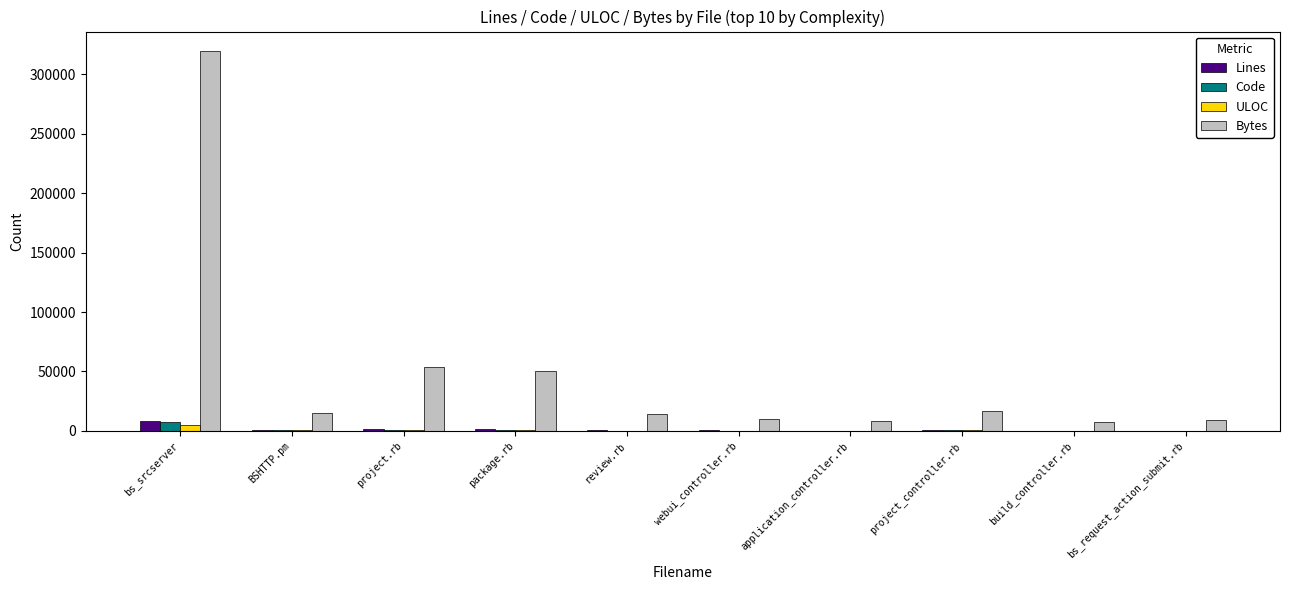

At which category is the sum across all series the highest?

bs_srcserver